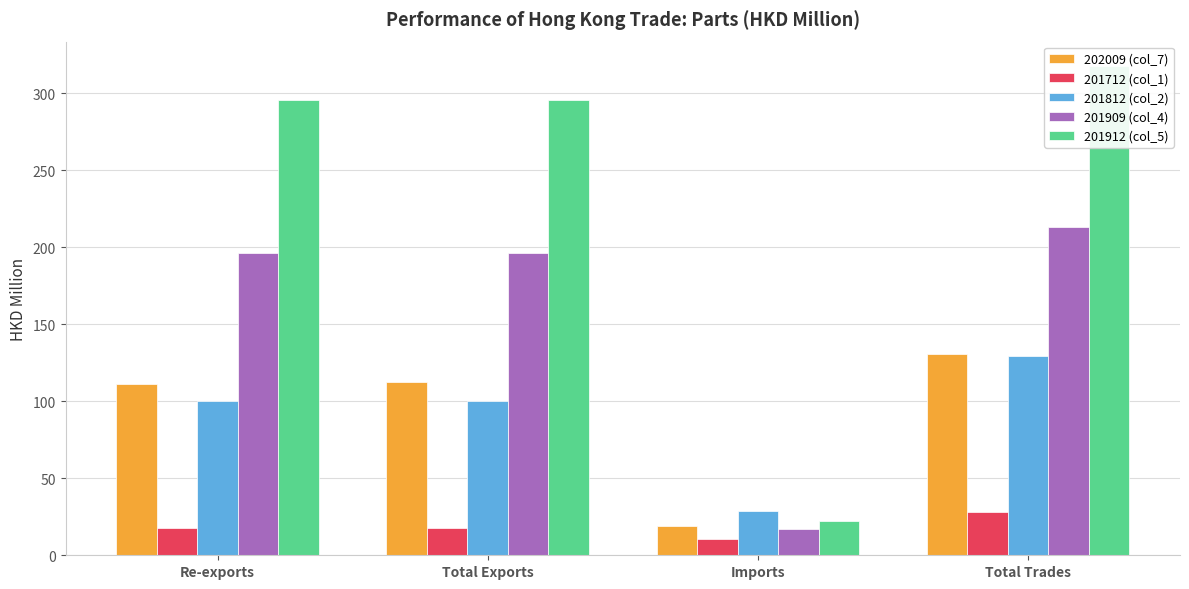

Rank the series by their maximum value, from highest to lowest.

201912 (col_5), 201909 (col_4), 202009 (col_7), 201812 (col_2), 201712 (col_1)